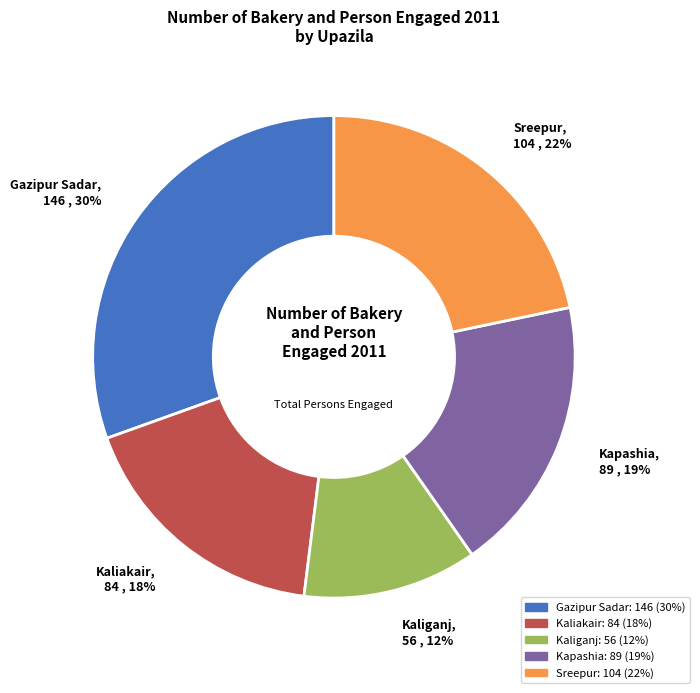

What percentage is the Kaliganj slice, to the nearest percent?

12%